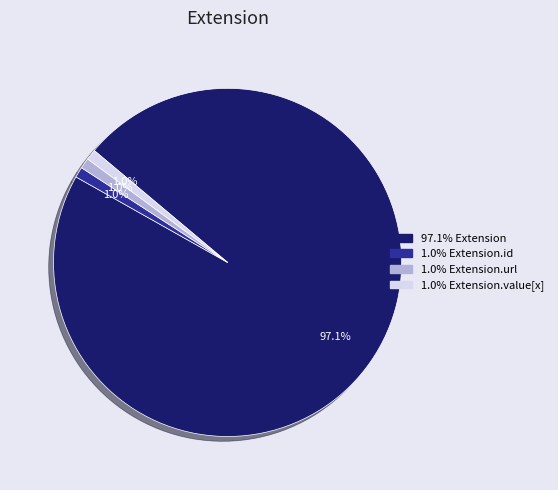

To the nearest percent, what is the average slice percentage?

25%